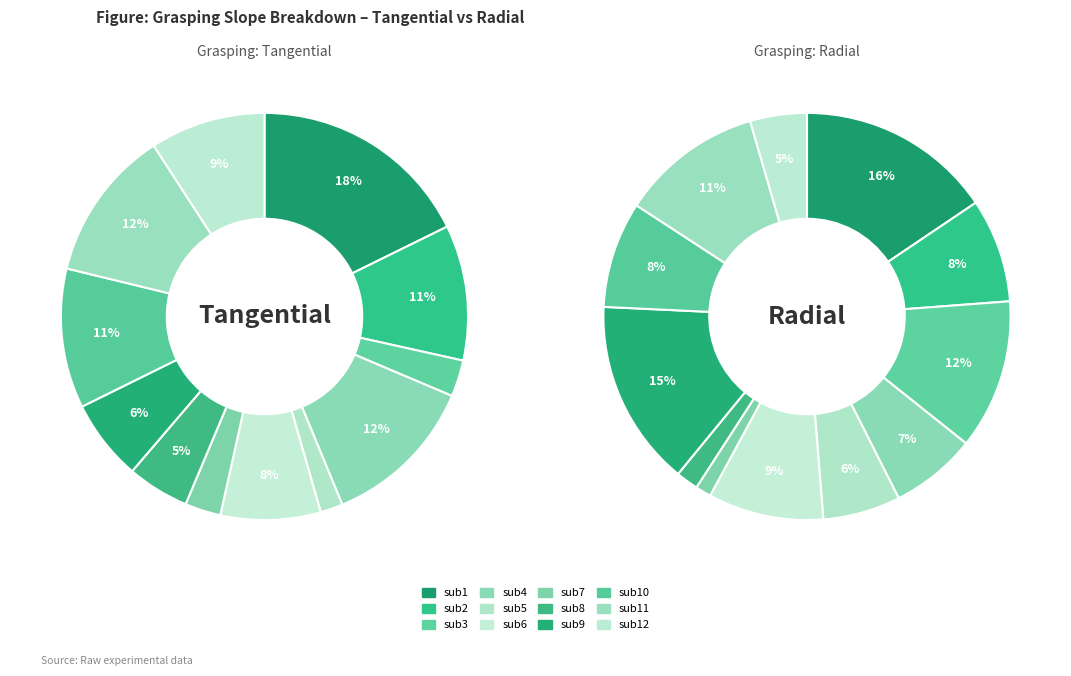

Combined, what portion of the pie is sub2 and sub12?

19.9%